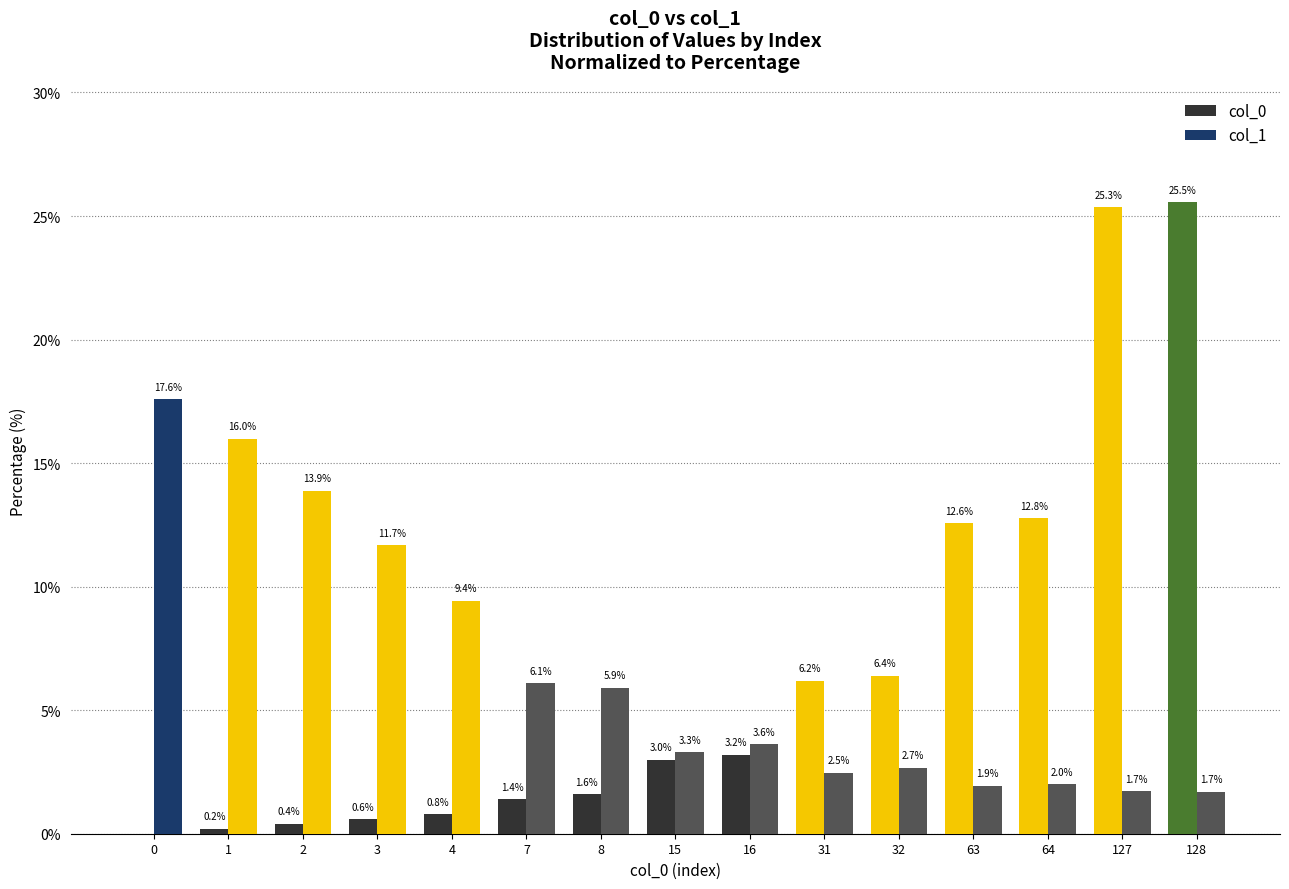

True or false: col_0 has a value of 25.5 at 128.

True